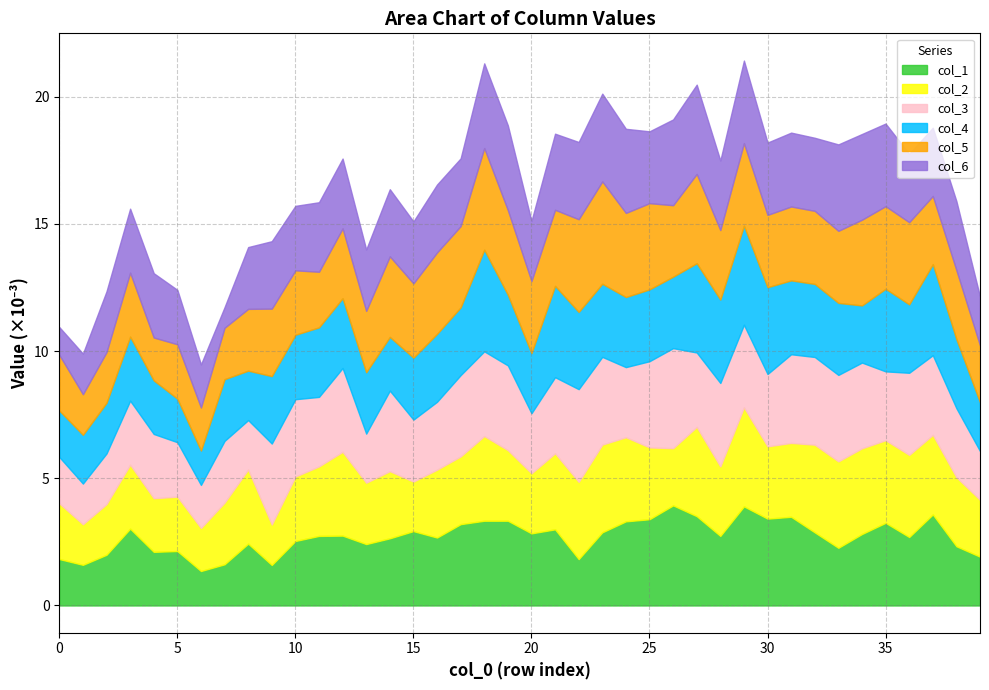

True or false: col_6 and col_4 cross at least once.

True